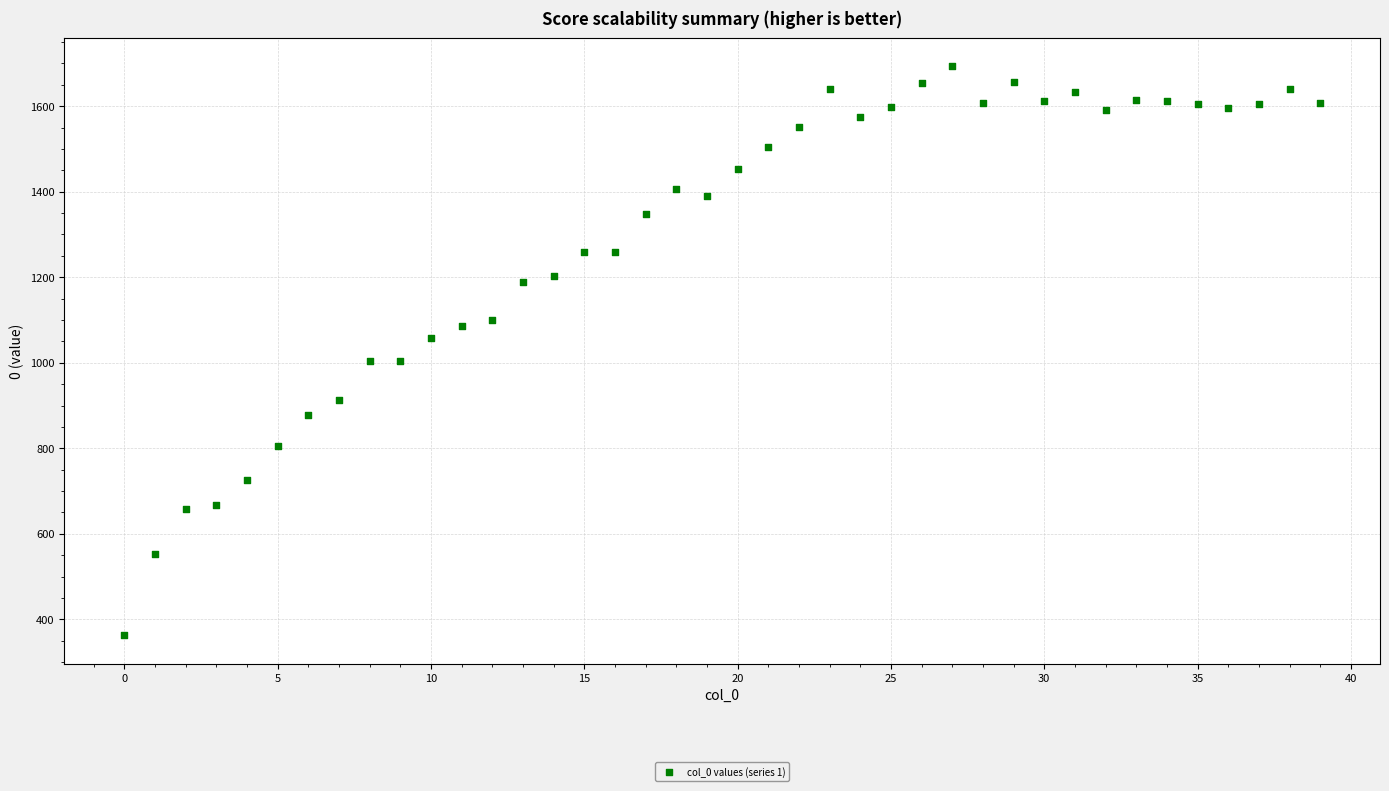

What is the range of Y values (max minus min)?

1330